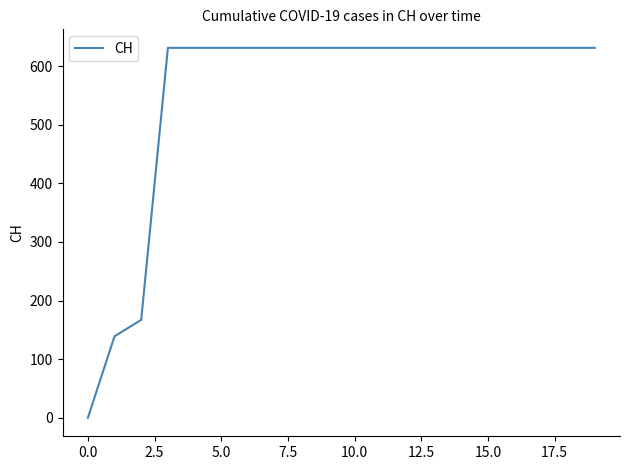

What is the difference between the maximum and minimum values?

631